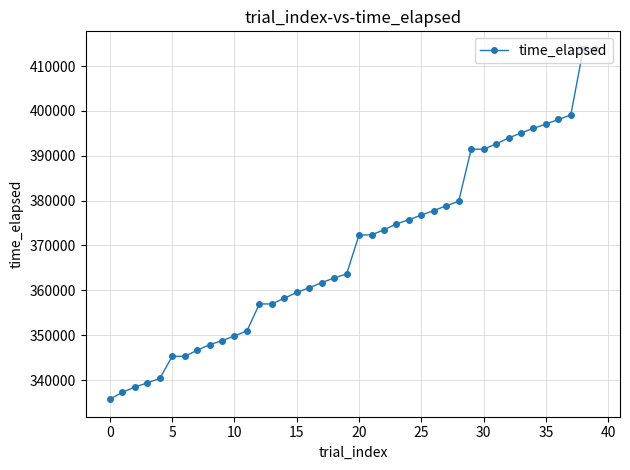

What is the greatest value displayed?

413840